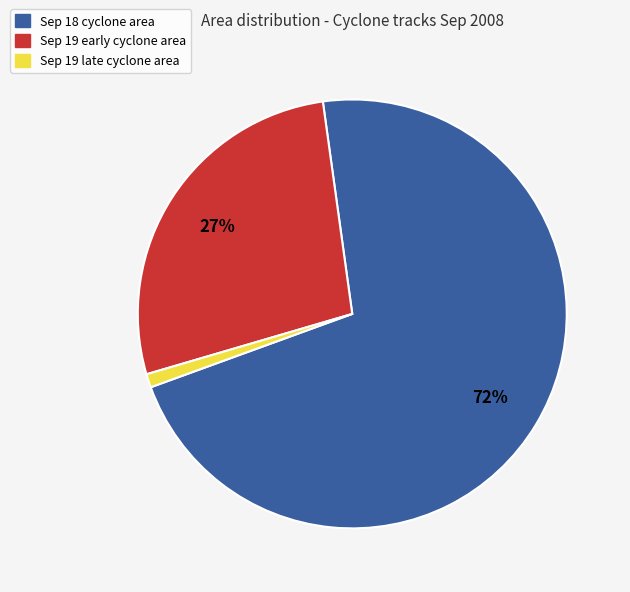

To the nearest percent, what is the difference between the largest and smallest slice percentages?

71%